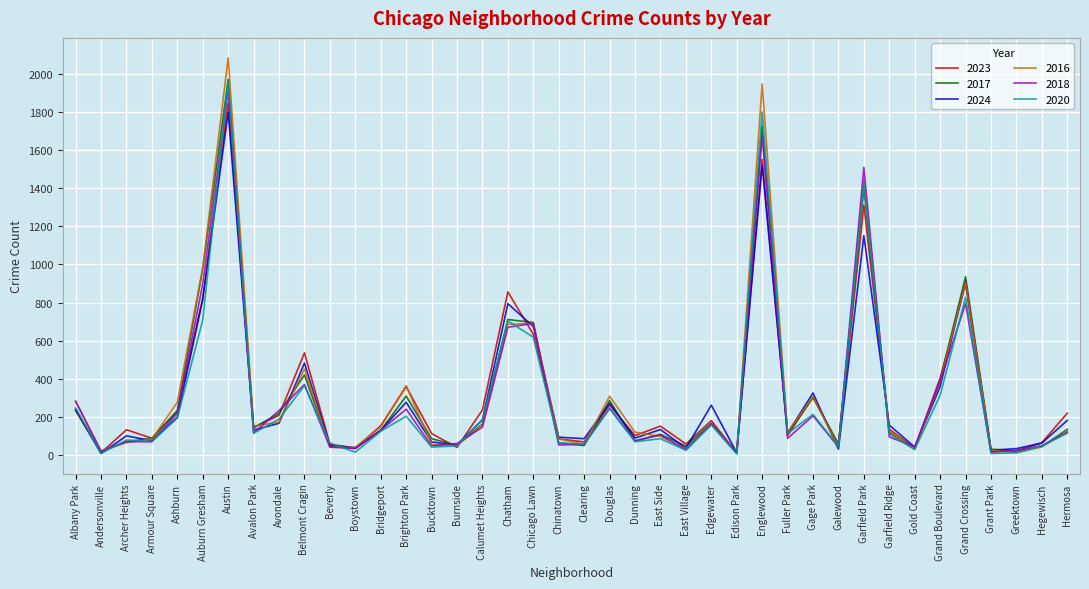

What is the maximum value shown in the chart?

2086